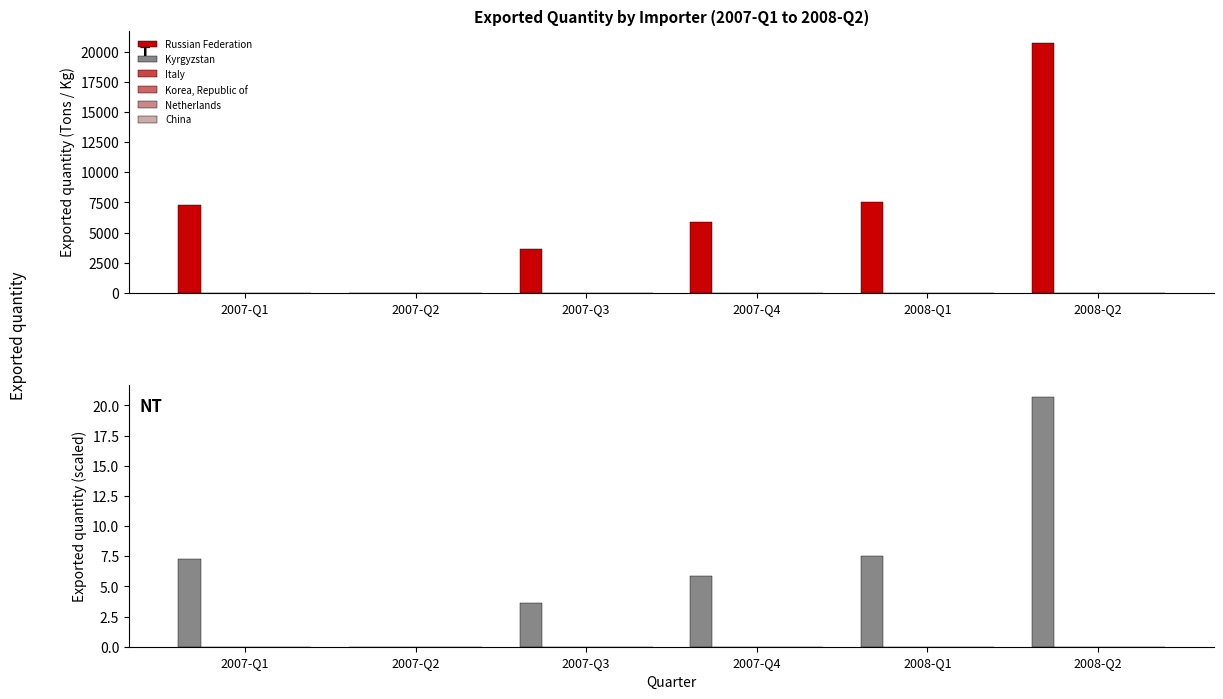

What is the label of the 3rd bar from the left?

2007-Q3